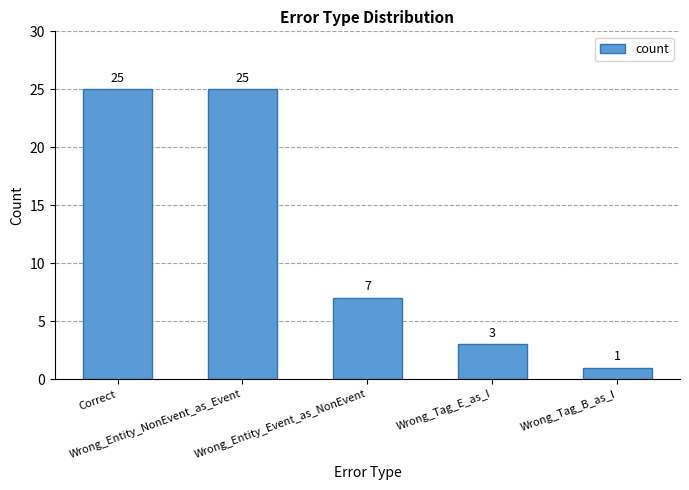

What is the greatest value displayed?

25